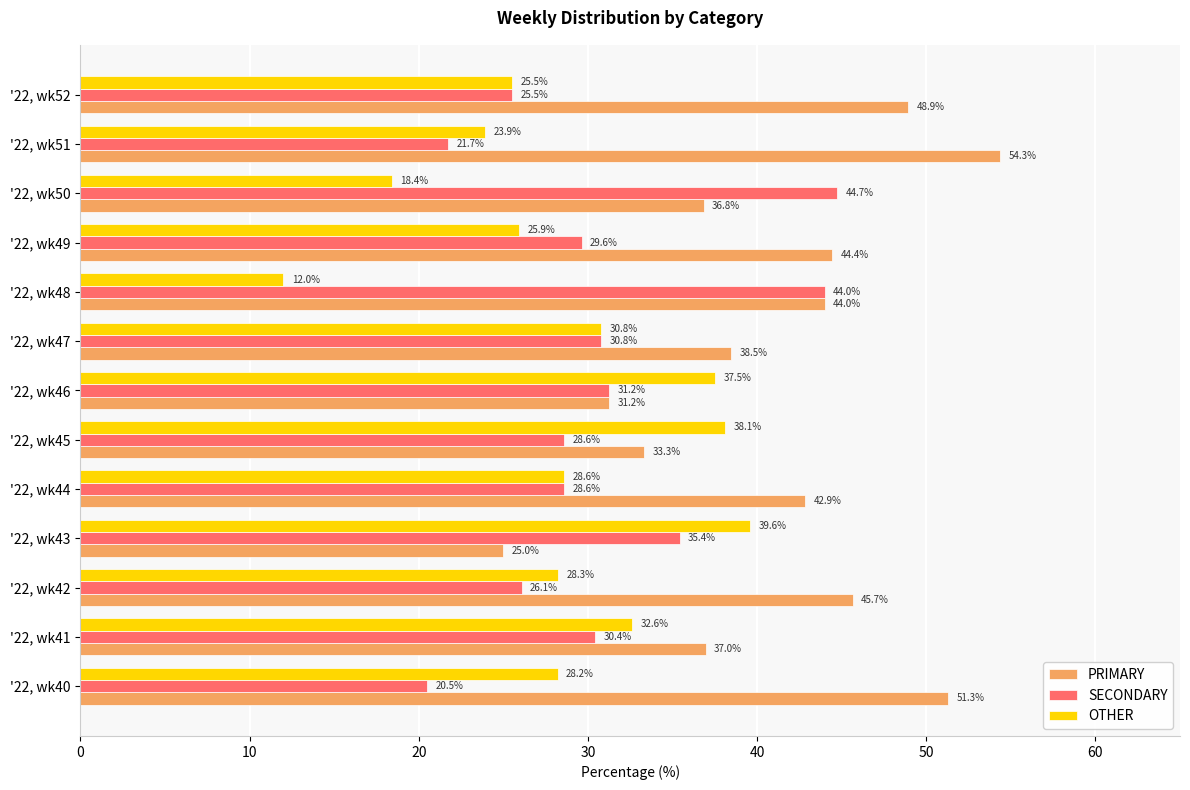

Count the number of categories in the chart.

13